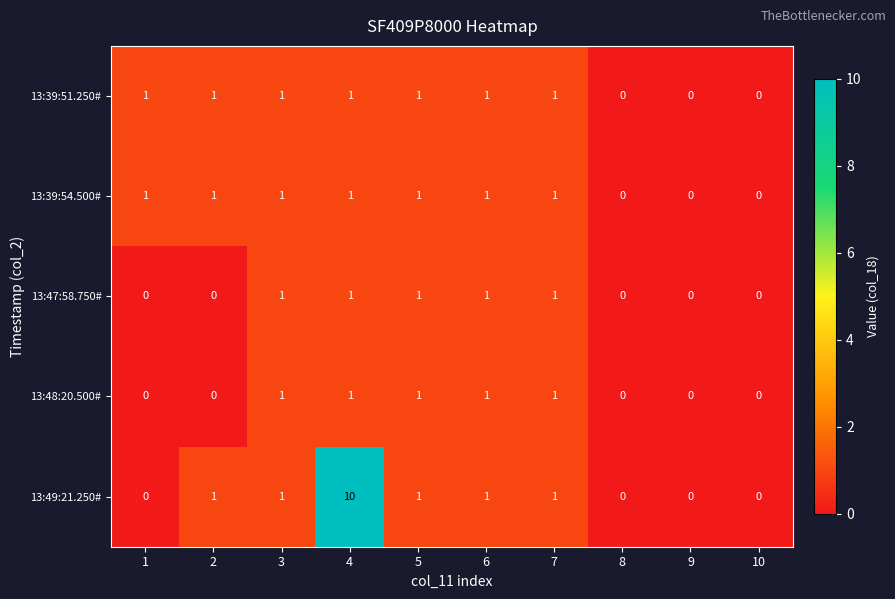

The 13:48:20.500# series shows 0 at 2. True or false?

True